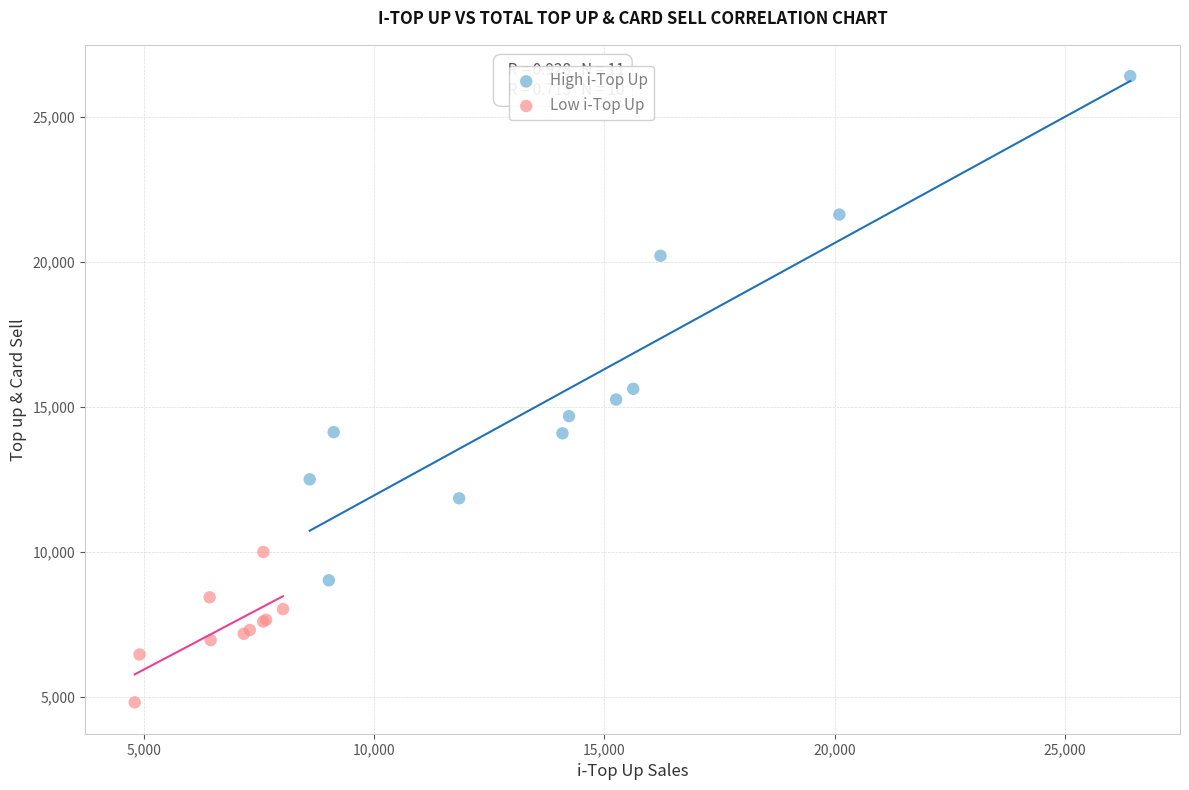

Which series contains the highest Y value?

High i-Top Up